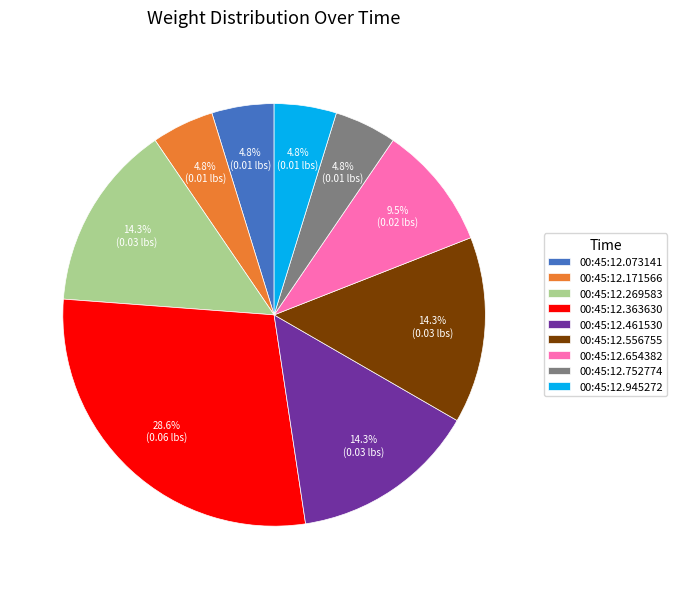

Is 00:45:12.171566 the majority of the pie?

No